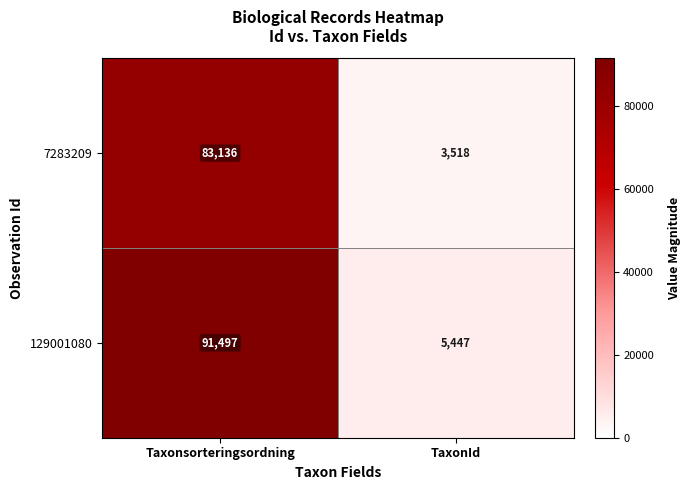

What is the approximate value of 129001080 at Taxonsorteringsordning, to the nearest 10?

91500